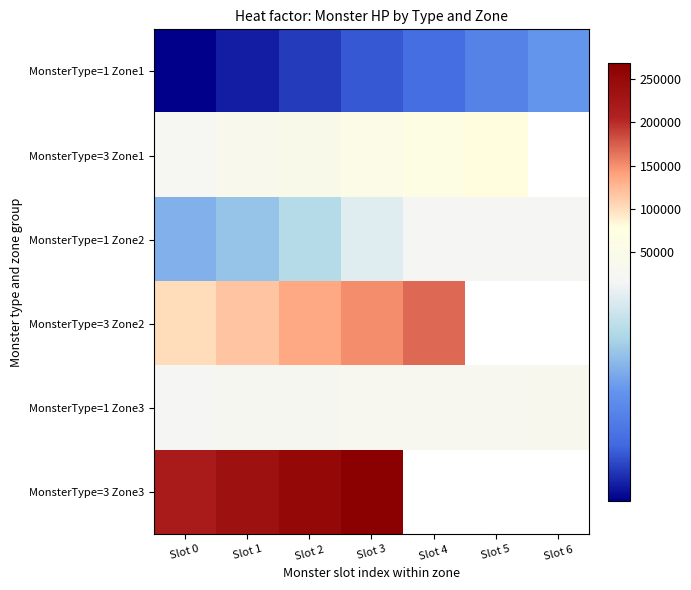

At which category is the sum across all series the highest?

Slot 3